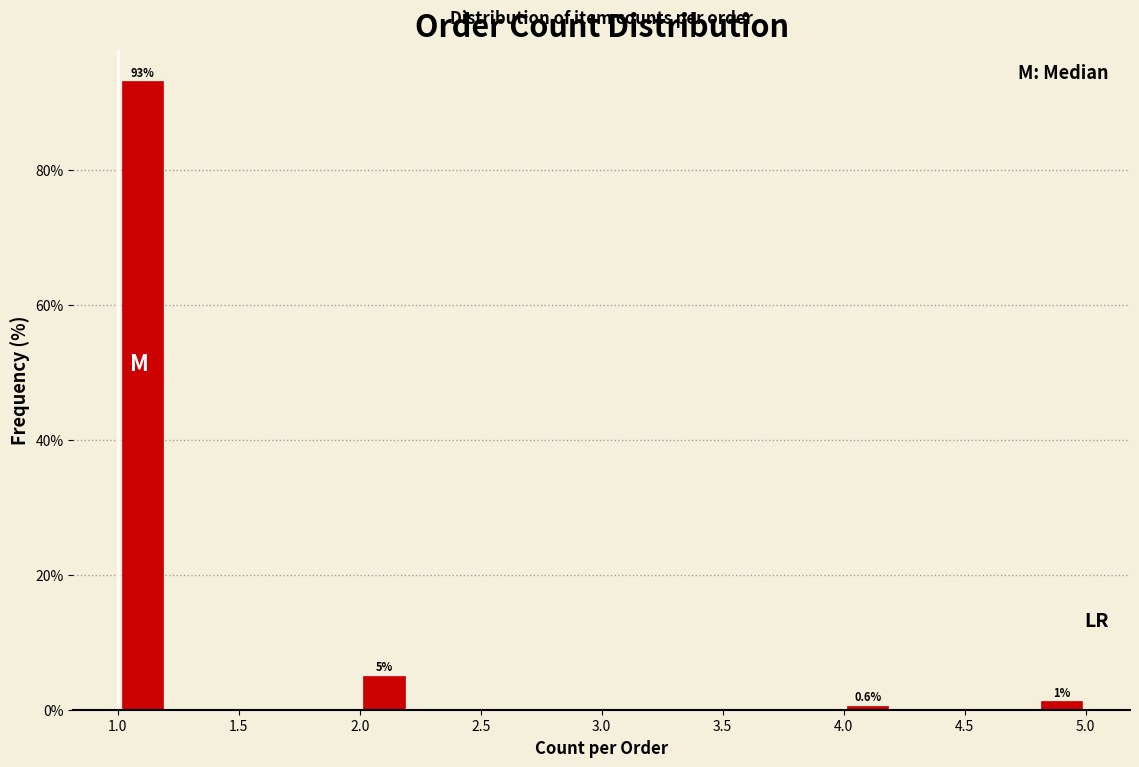

Which range on the x-axis has the tallest bar?

1.0 to 1.2